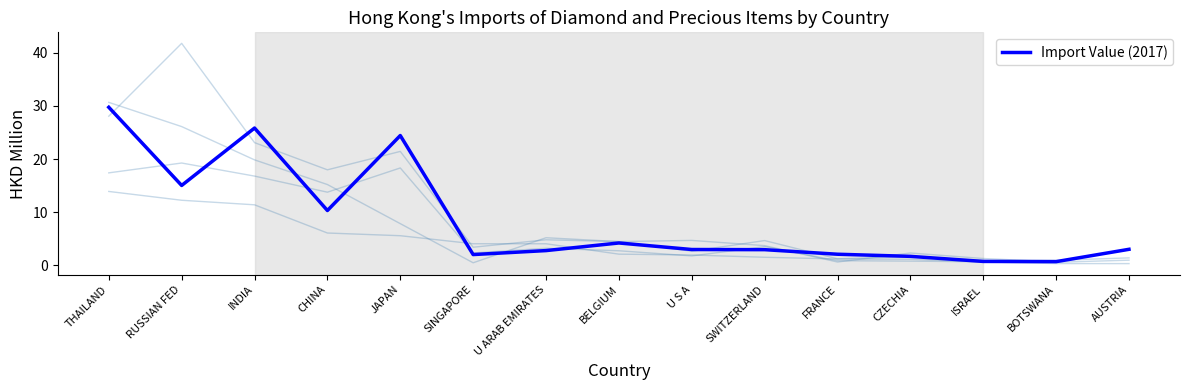

The chart shows a value of 0.7 at ISRAEL. True or false?

True